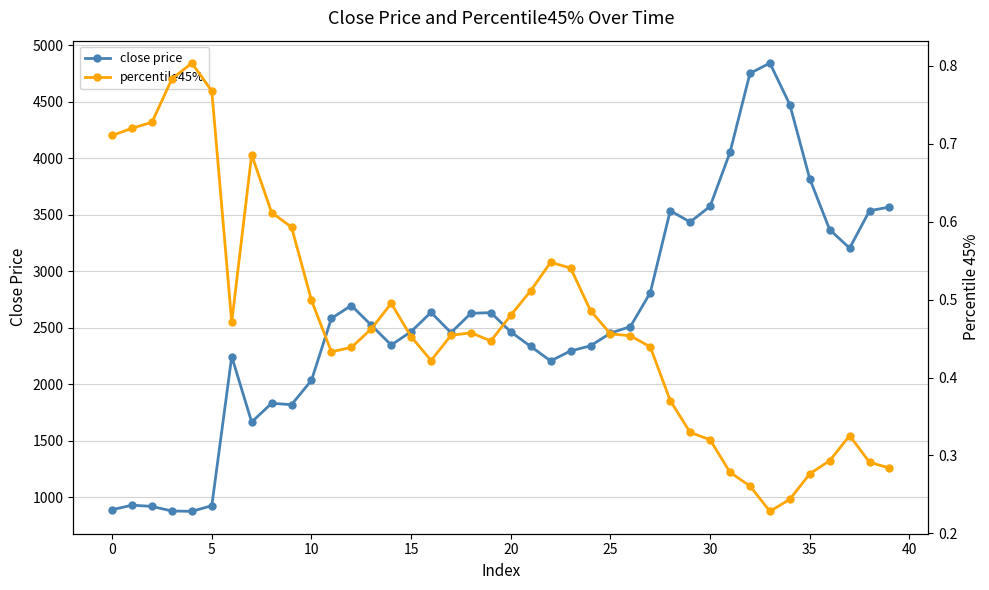

True or false: percentile45% and close price intersect in this chart.

False